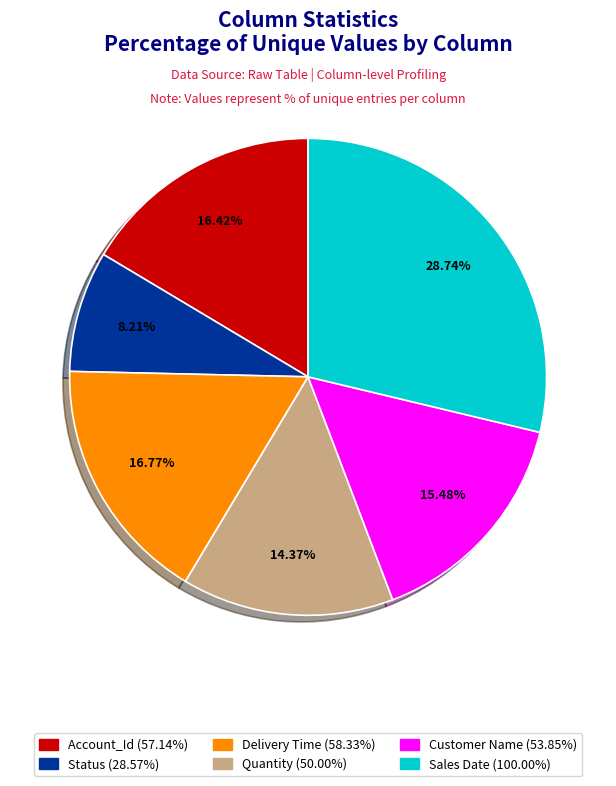

To the nearest percent, what portion does Account_Id represent?

16%